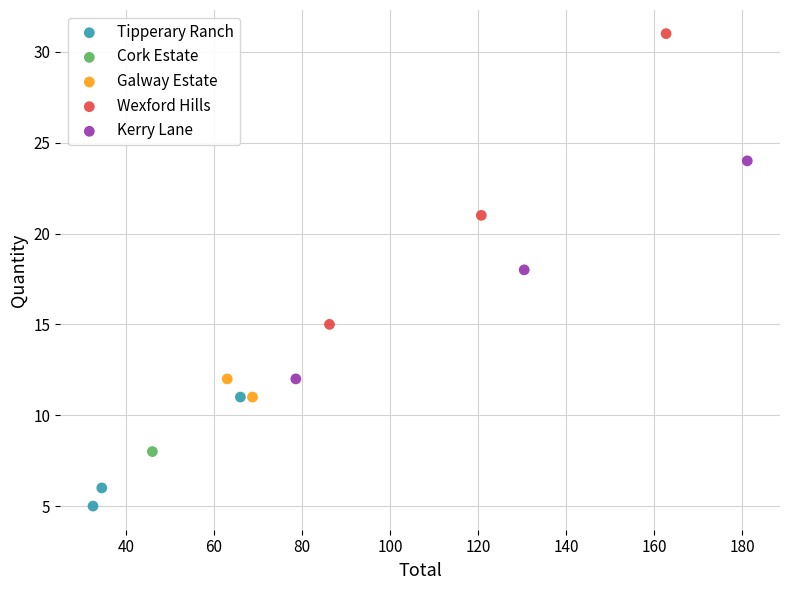

Which series reaches the maximum Y coordinate?

Wexford Hills